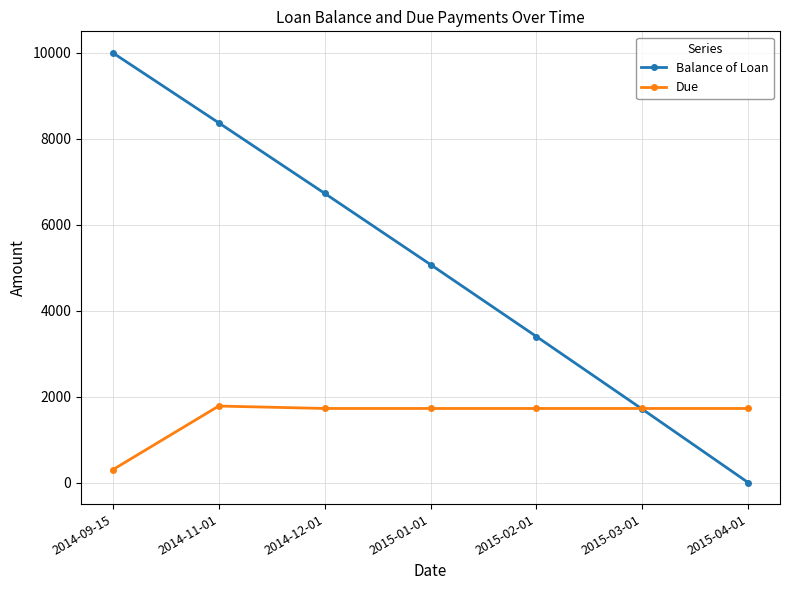

What is the average value of the Balance of Loan series?

5040.4